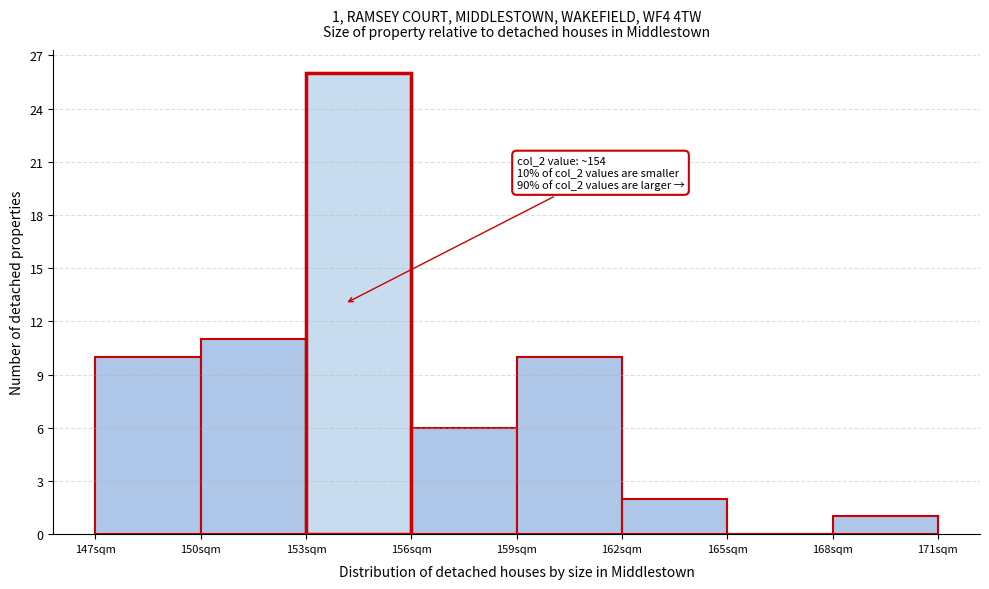

Over which range of the x-axis is the bar tallest?

153 to 156